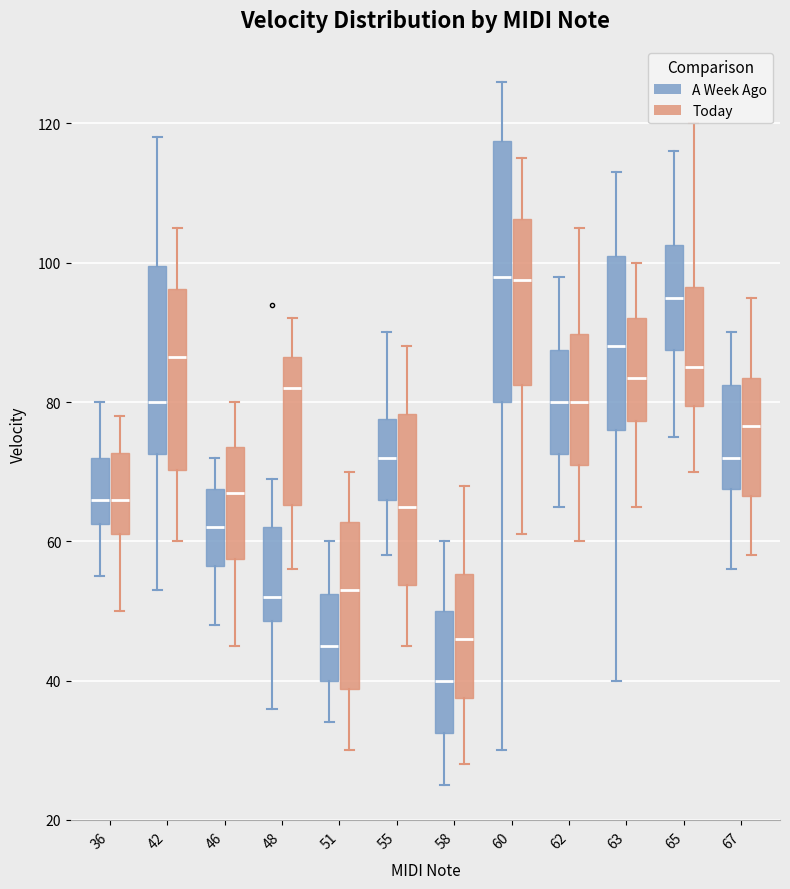

Which box is the tallest, from its lower edge to its upper edge?

60 (A Week Ago)